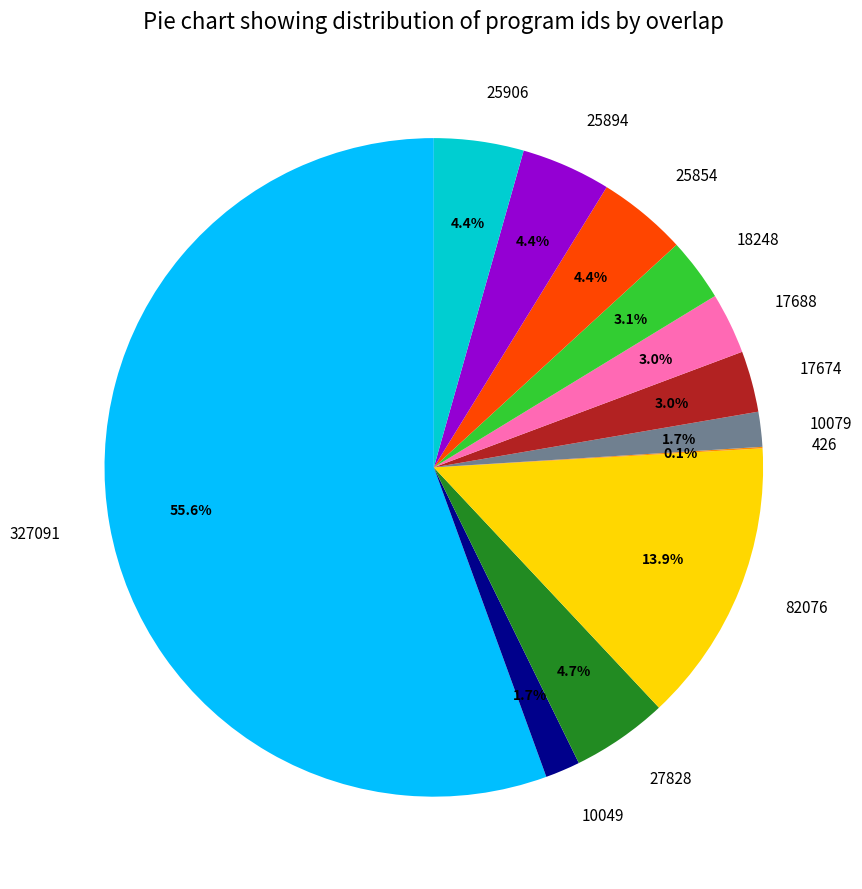

What is the largest slice in the pie chart?

327091